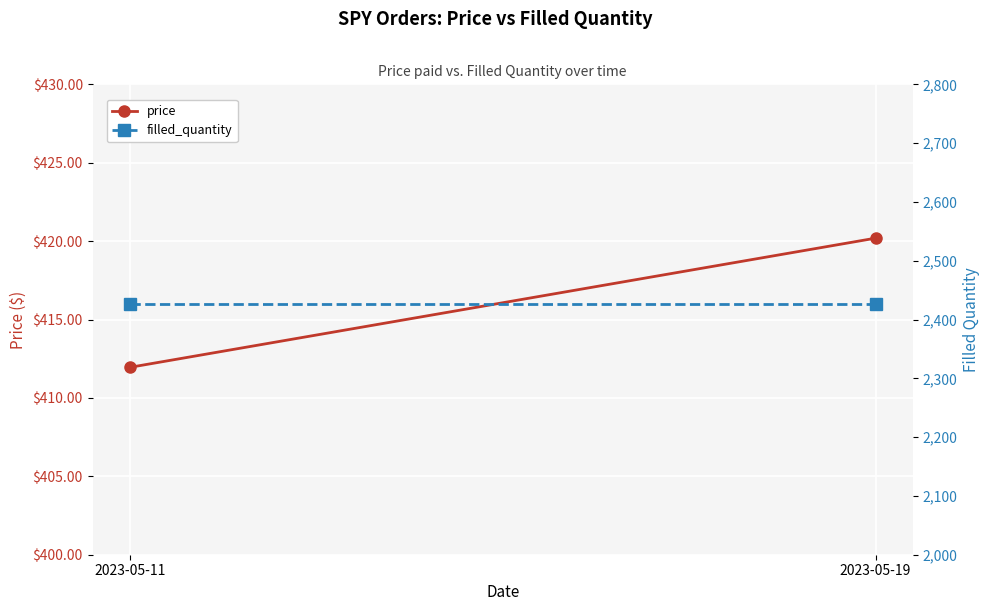

Reading left to right, what are all the values shown in this chart?

price: 412.0	420.2
filled_quantity: 2427.0	2427.0